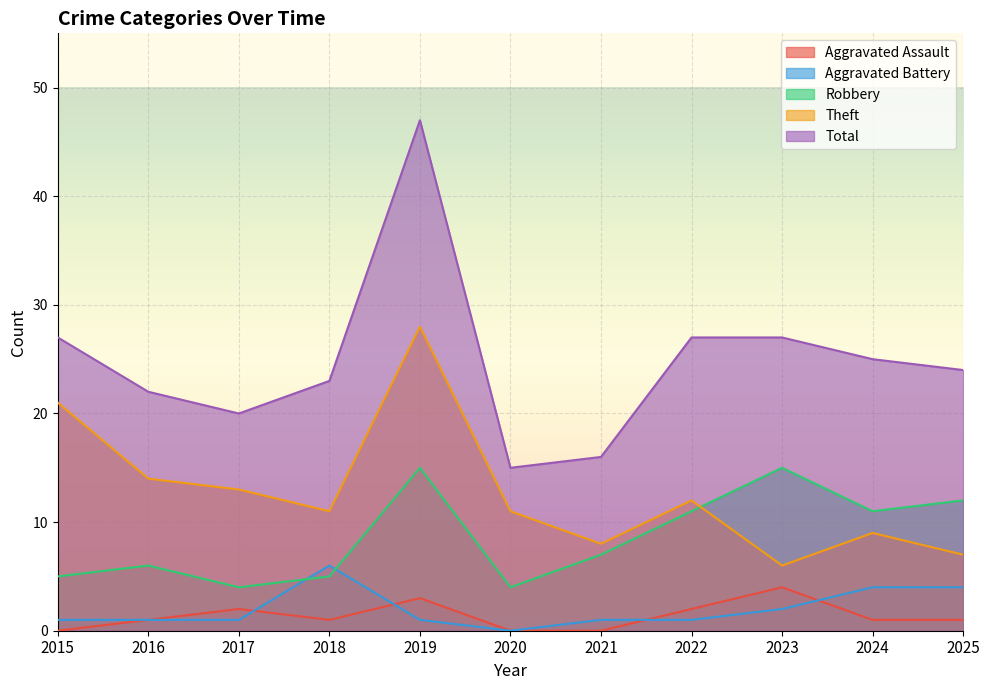

Between 2017 and 2025, which series saw the biggest shift?

Robbery